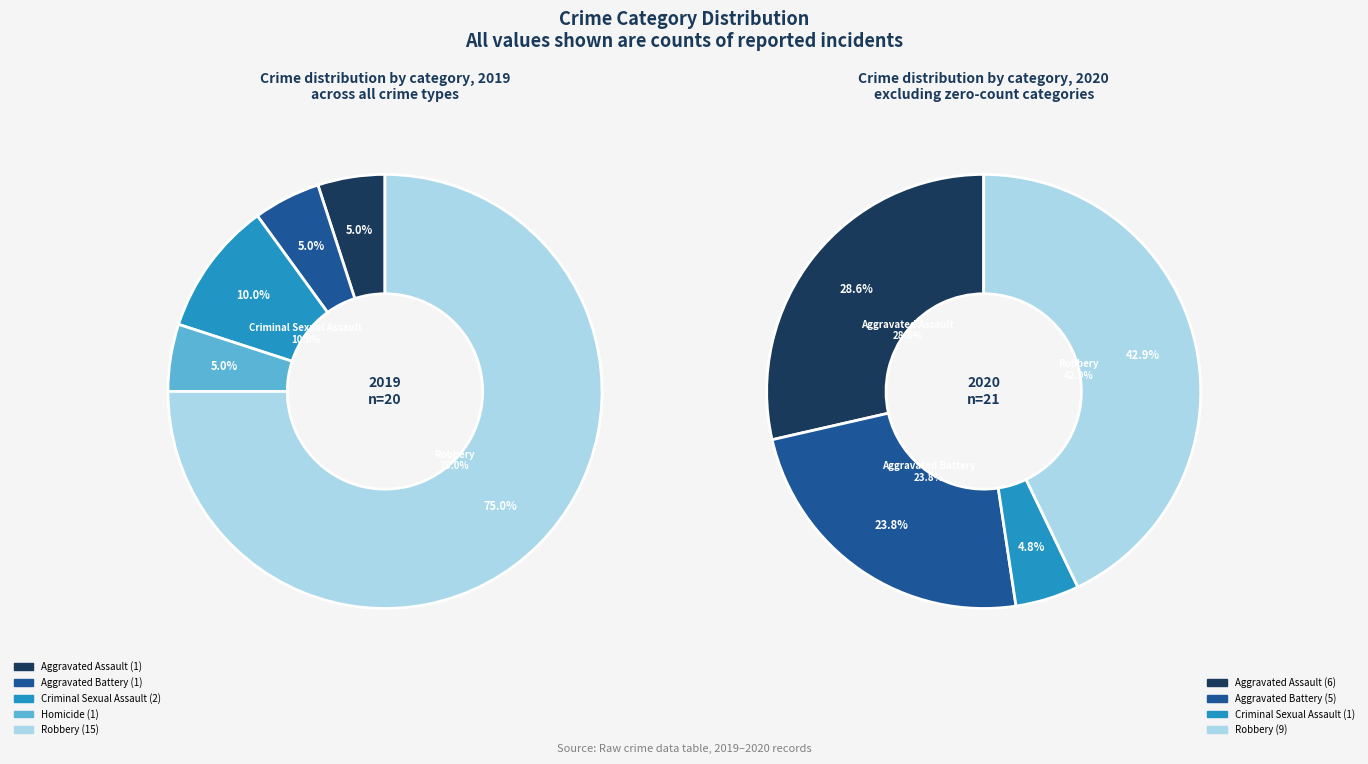

Count the number of slices in the pie.

5